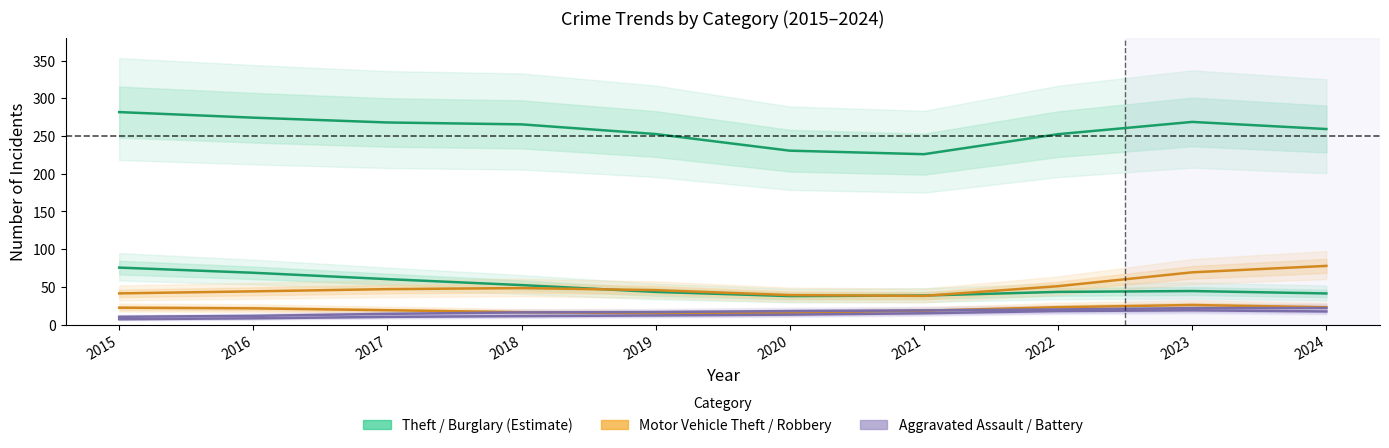

The value of Robbery at 2022 is 31.3. True or false?

False